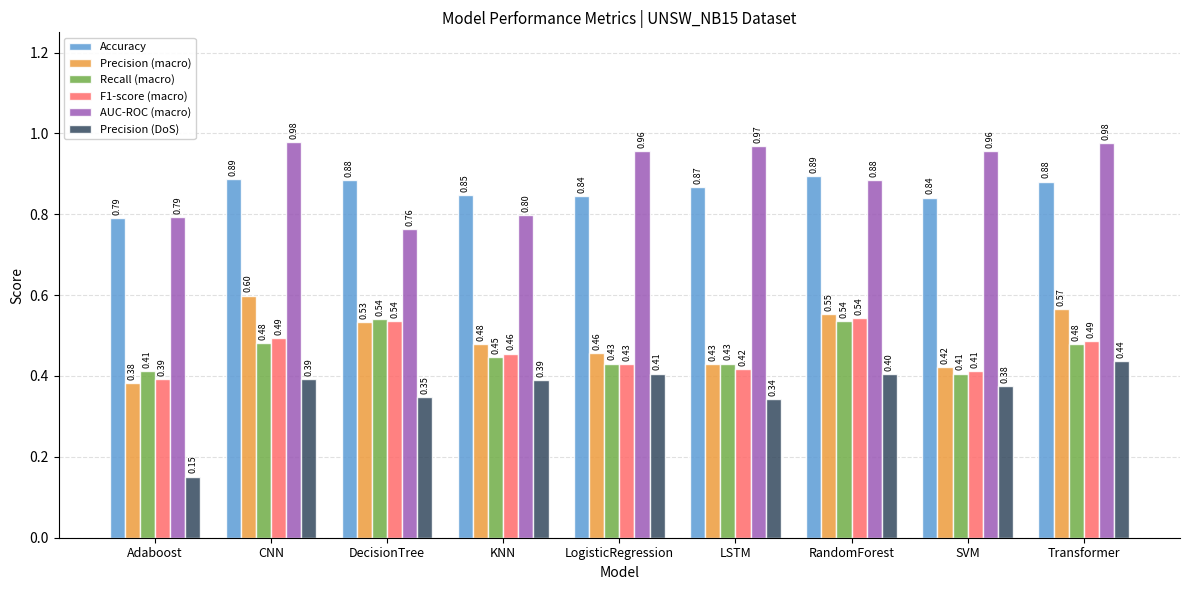

Which series has the largest range (max minus min)?

Precision (DoS)